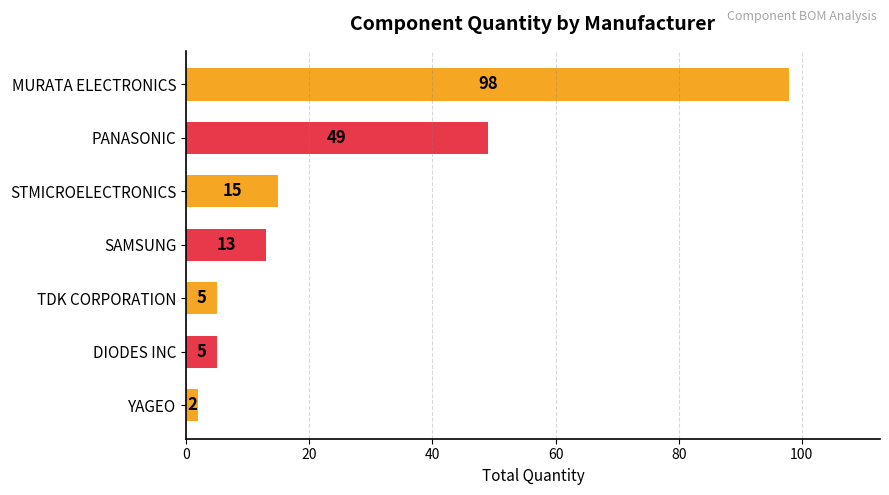

What is the change in value from PANASONIC to TDK CORPORATION?

-44